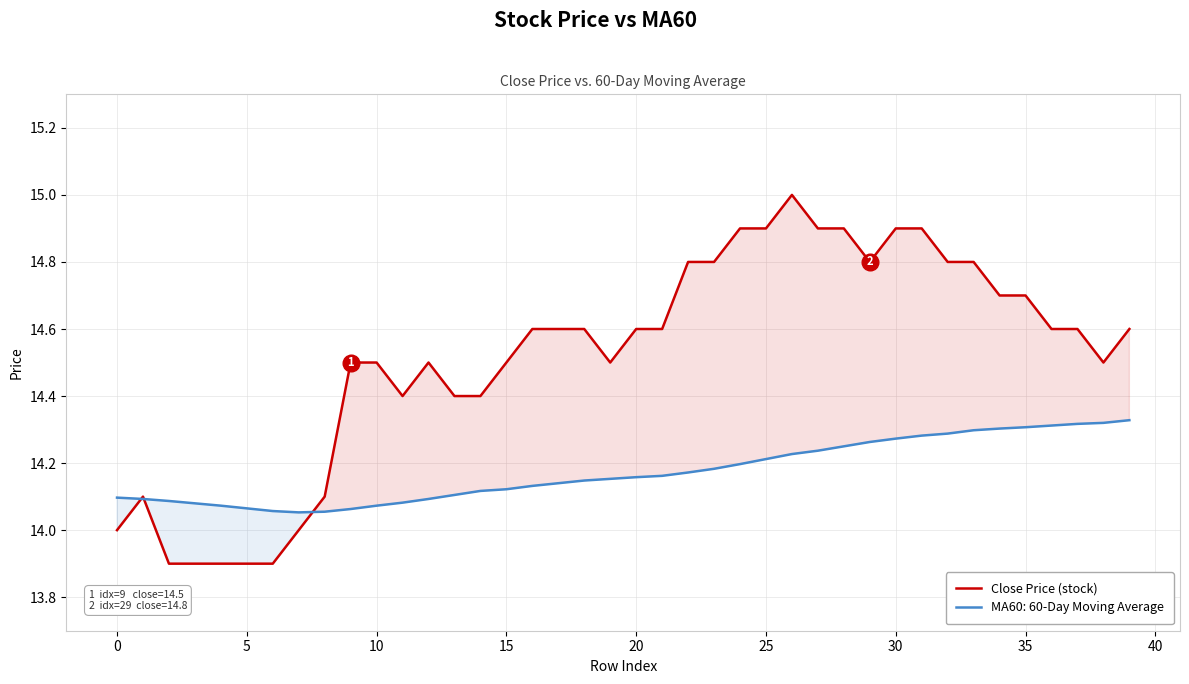

What is the minimum value shown in the chart?

13.9